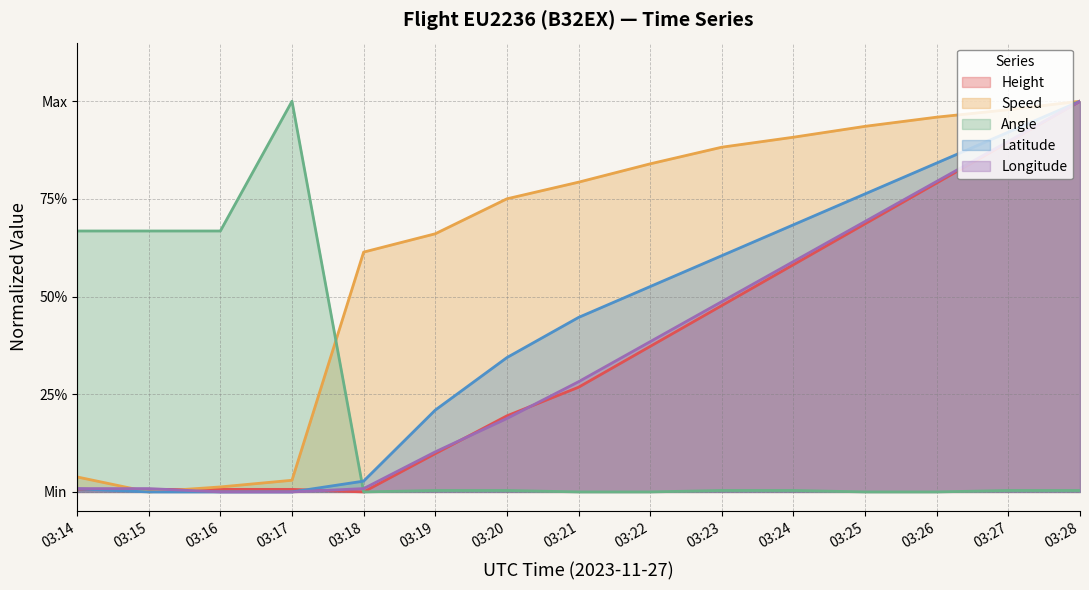

Rank the series by their maximum value, from highest to lowest.

Height, Speed, Angle, Latitude, Longitude